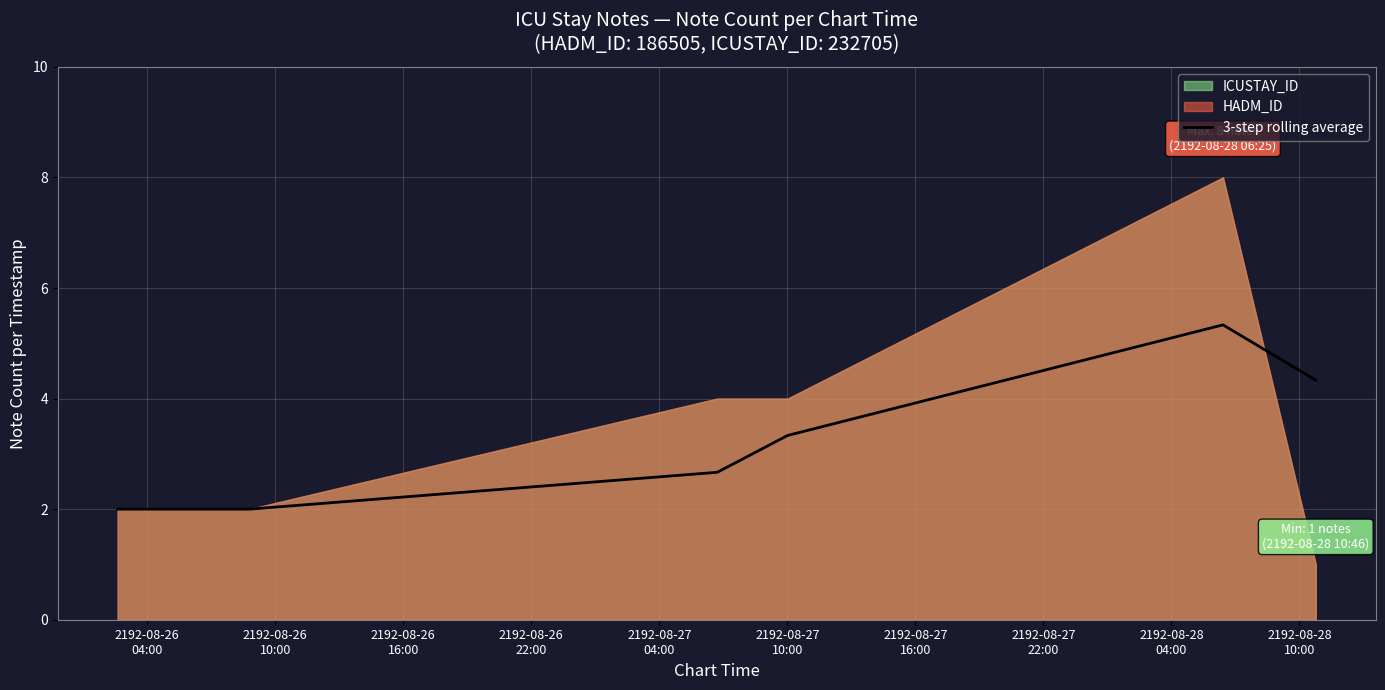

What is the lowest value of the 3-step rolling average series?

2.0